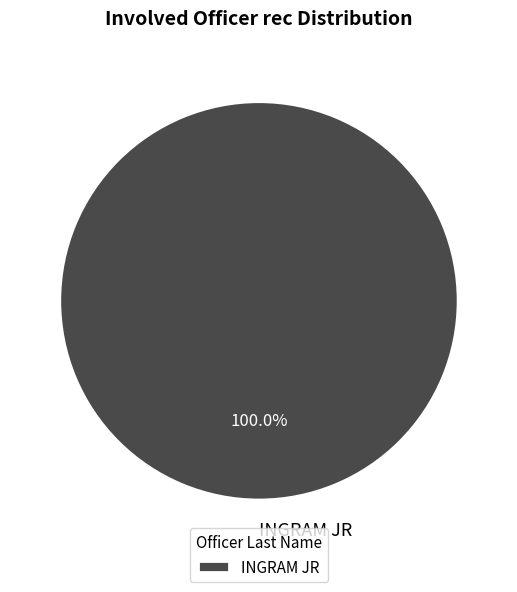

Which category accounts for the majority?

INGRAM JR